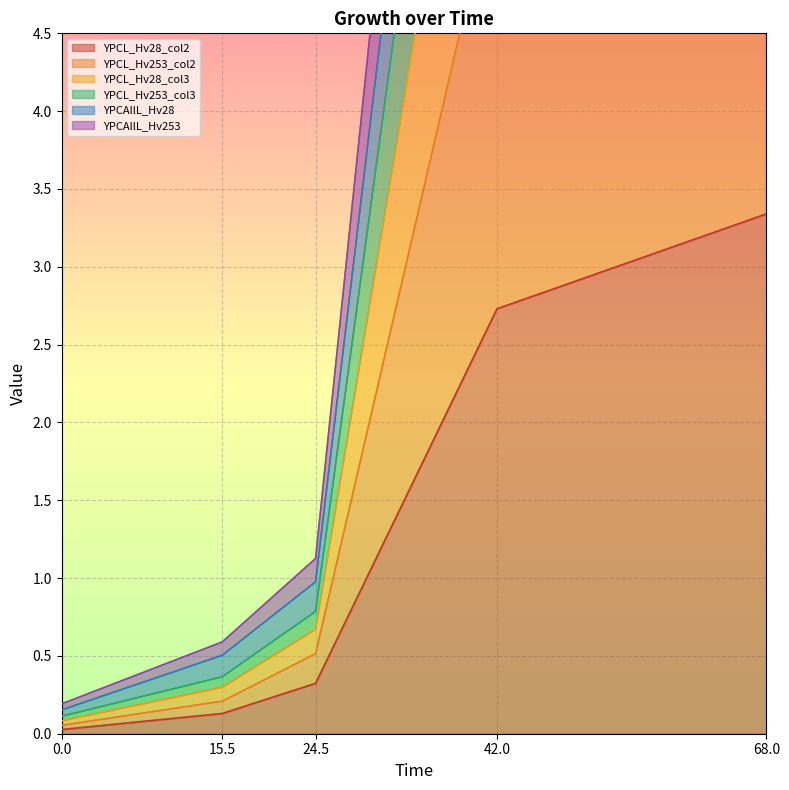

What is the sum of all YPCL_Hv253_col3 values?

29.3